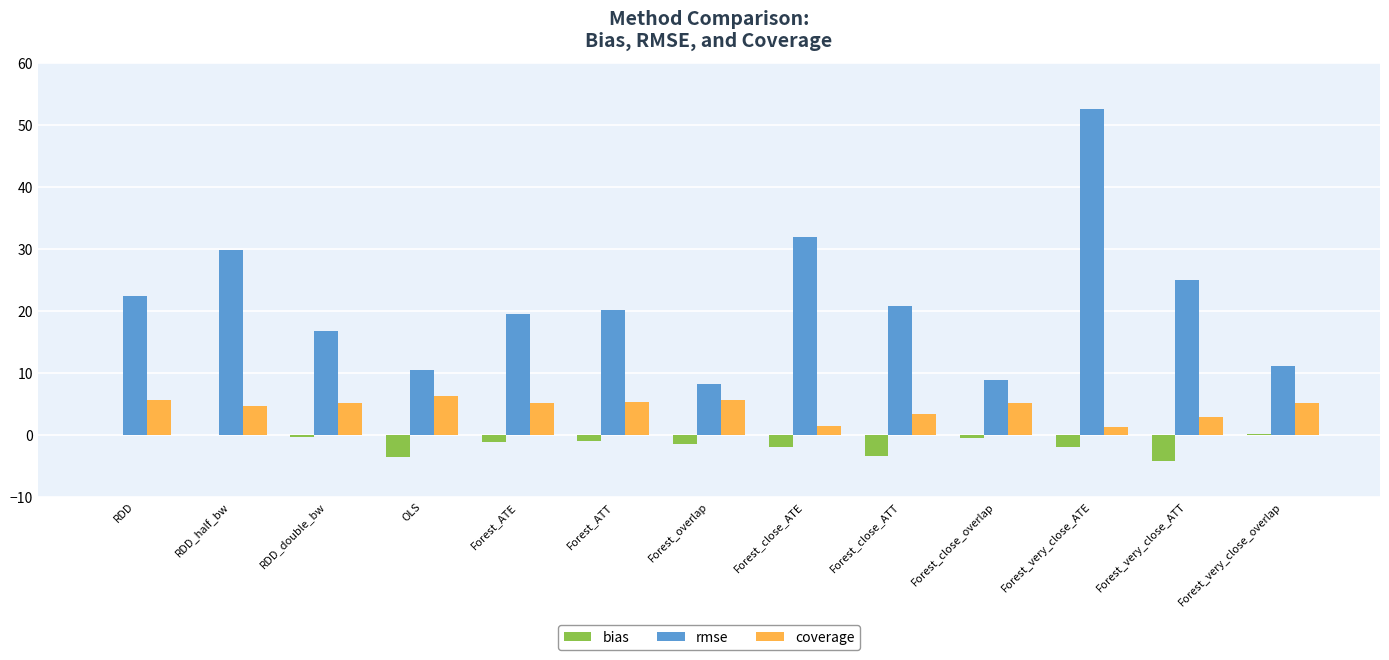

Does the chart contain stacked bars?

No